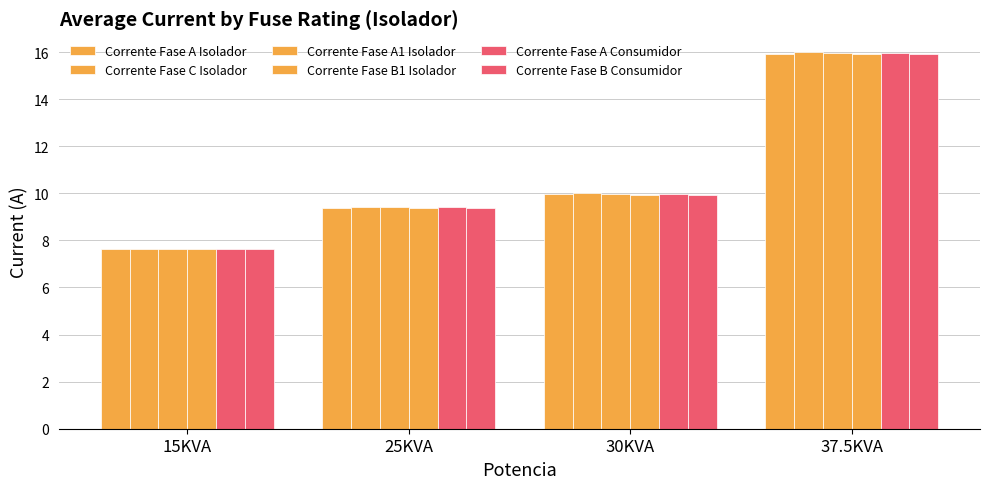

Are the bars grouped side by side (vs. stacked)?

Yes